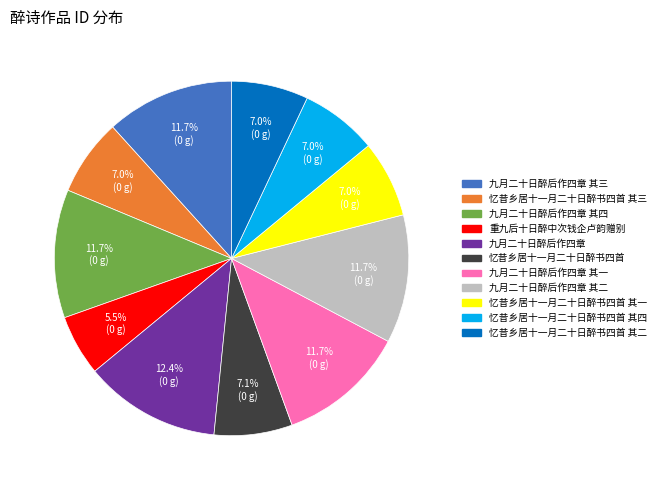

Does any single category account for the majority?

No